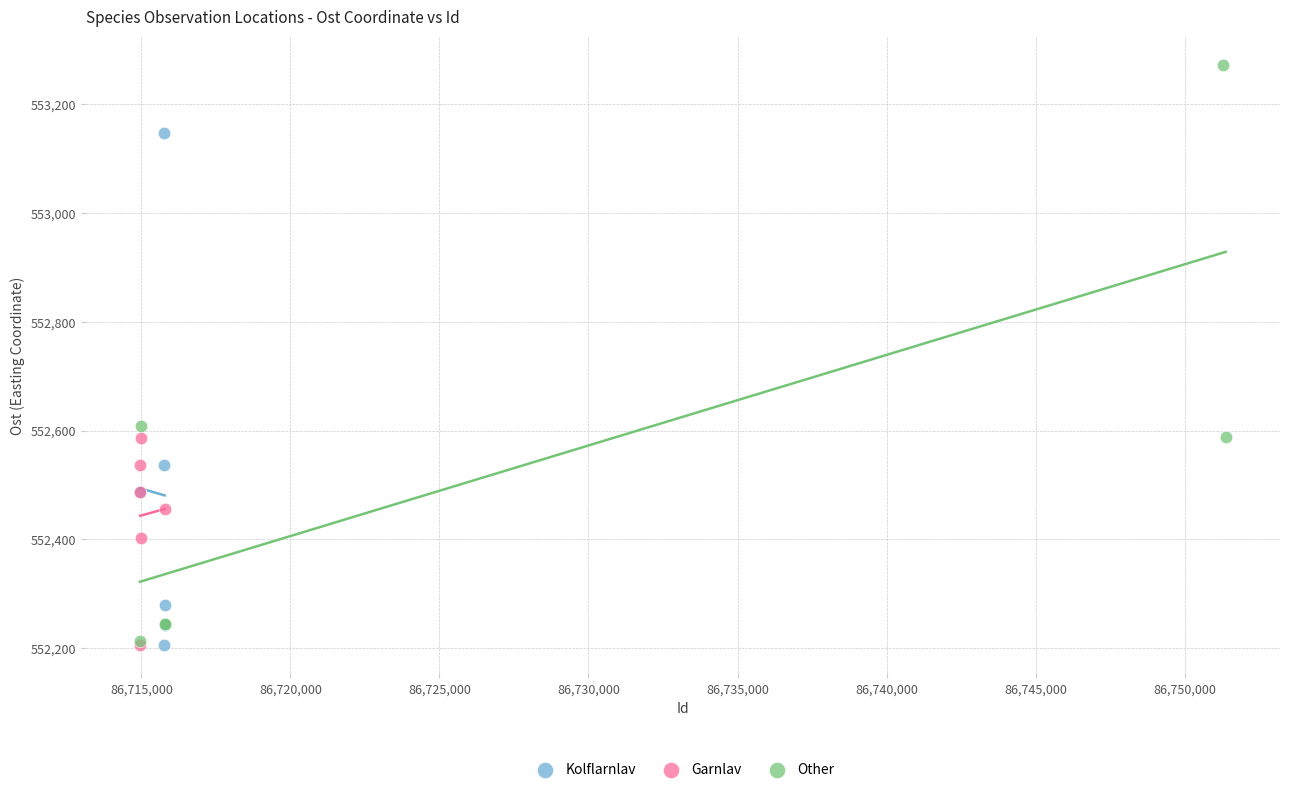

What are all the series names shown in the legend?

Kolflarnlav, Garnlav, Other